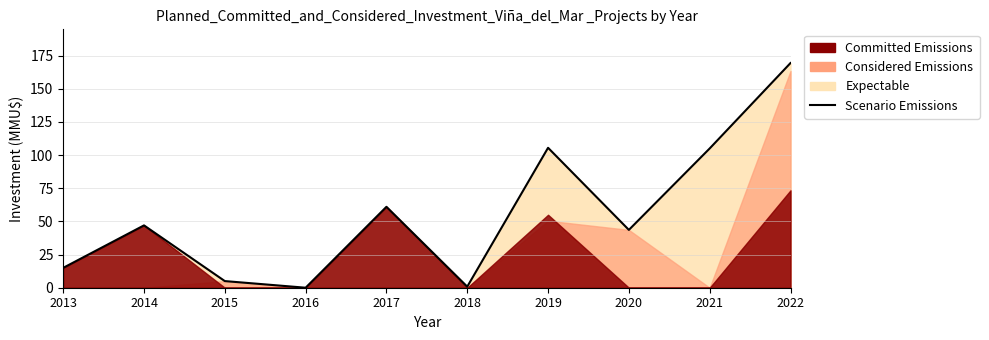

Which category has the highest value across all series?

2022